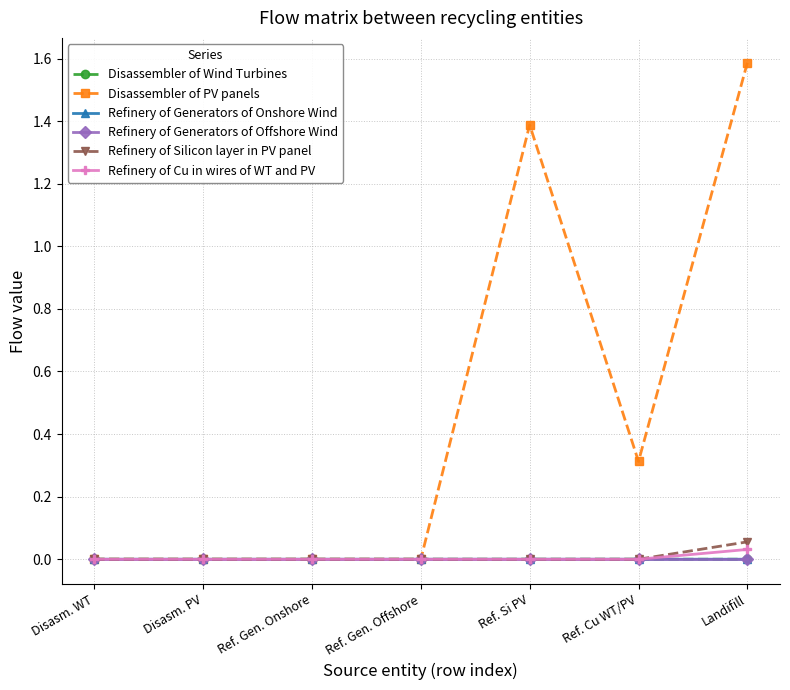

True or false: Refinery of Generators of Onshore Wind has a value of 0.0 at Ref. Gen. Offshore.

True